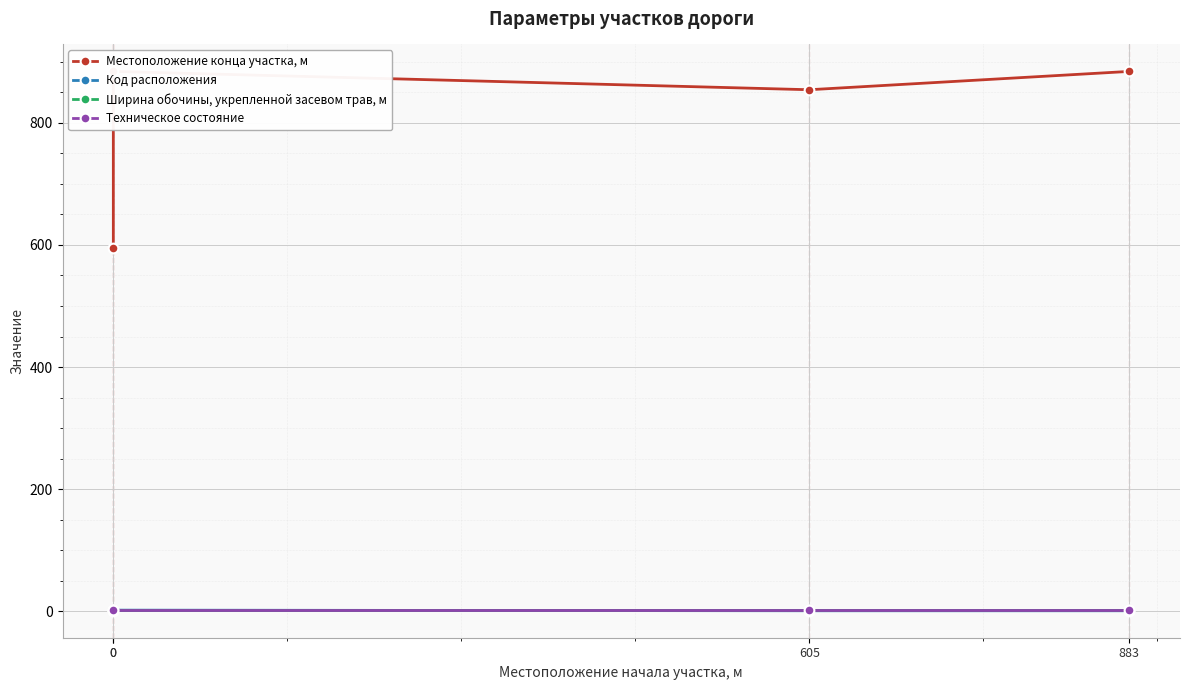

True or false: Техническое состояние has more than 2 points higher than both neighbors.

False